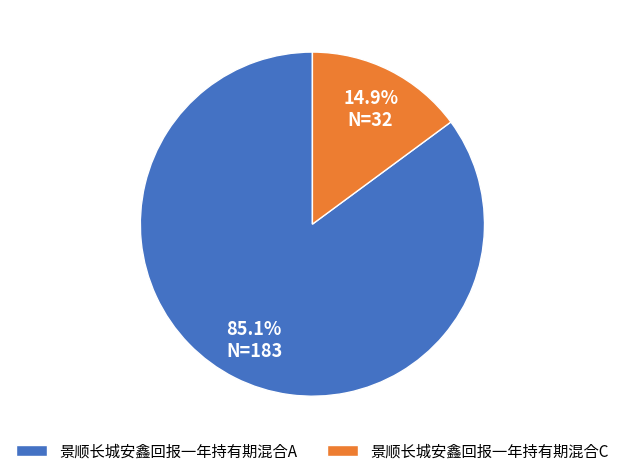

What is the majority slice?

景顺长城安鑫回报一年持有期混合A